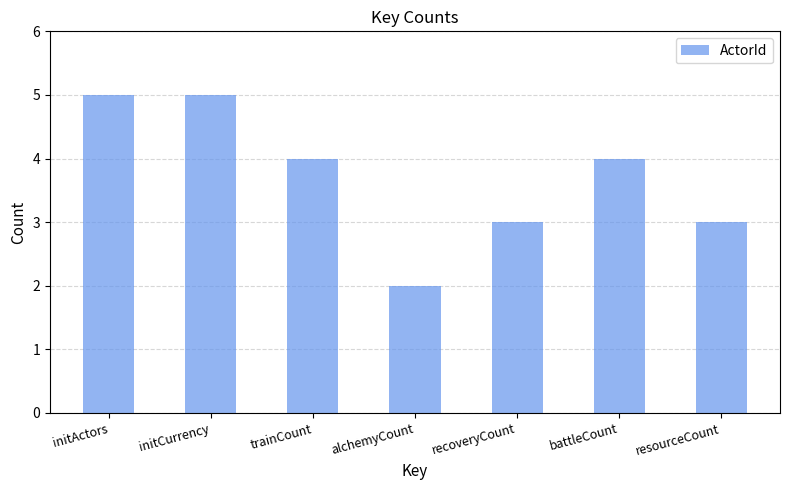

What is the difference between the maximum and minimum values?

3